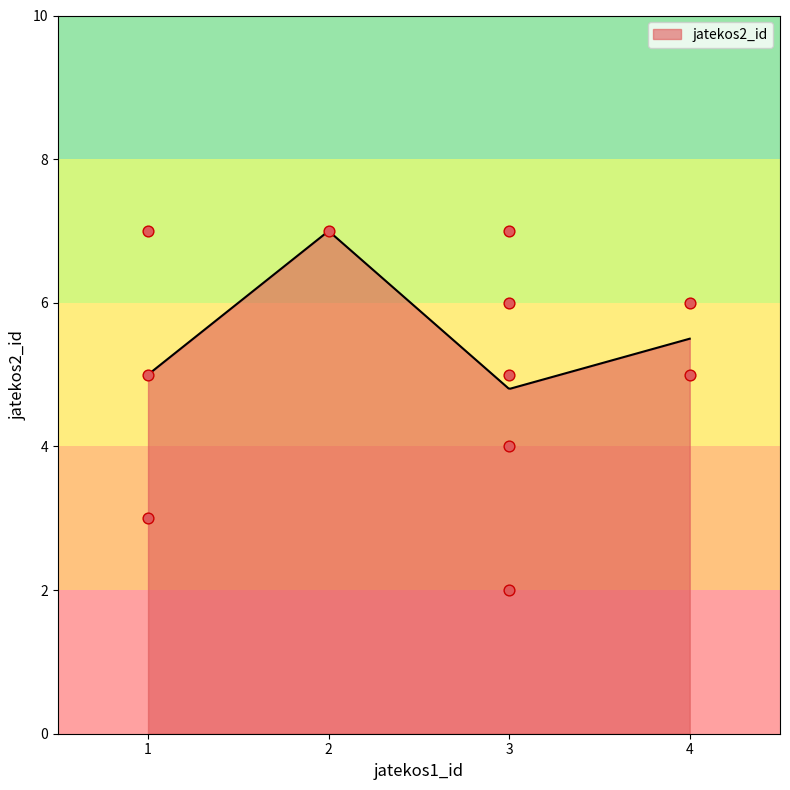

Which has a higher value, 3 or 1?

3